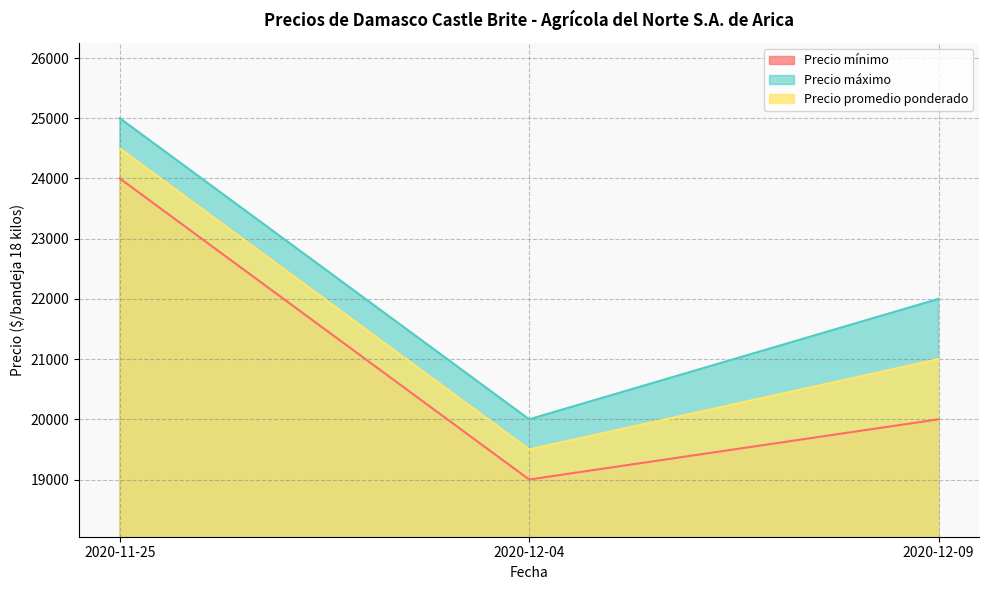

Reading left to right, what are all the values shown in this chart?

Precio mínimo: 2020-11-25=24000	2020-12-04=19000	2020-12-09=20000
Precio máximo: 2020-11-25=25000	2020-12-04=20000	2020-12-09=22000
Precio promedio ponderado: 2020-11-25=24500	2020-12-04=19500	2020-12-09=21000